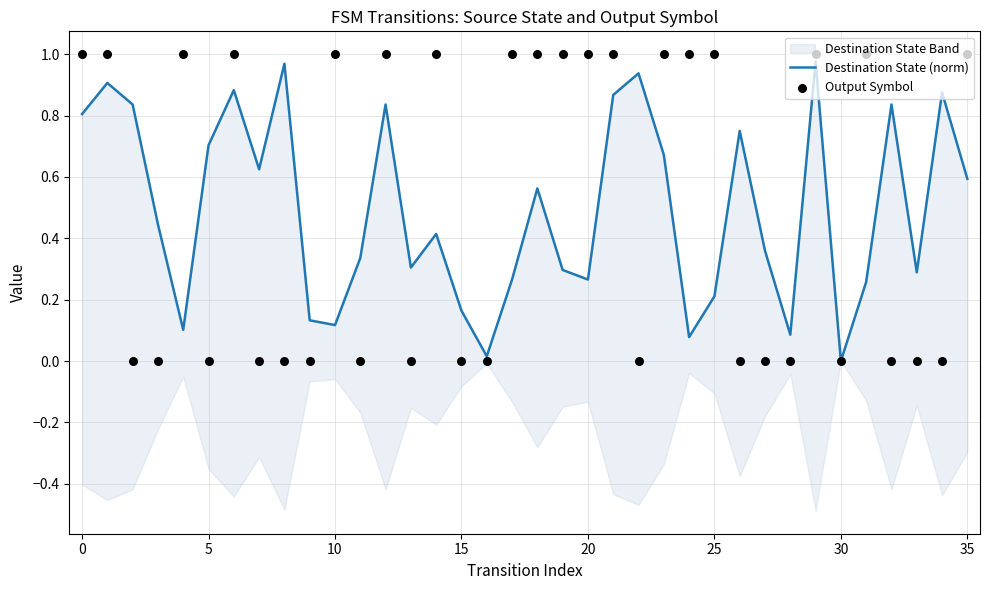

At how many categories does at least one series exceed 0?

35